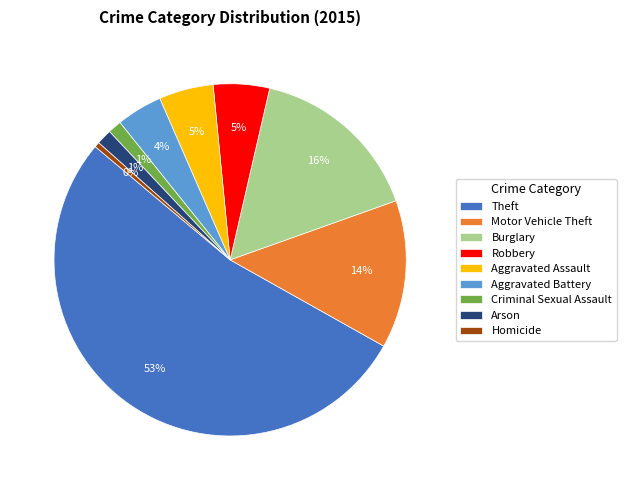

Which category has the biggest portion of the pie?

Theft